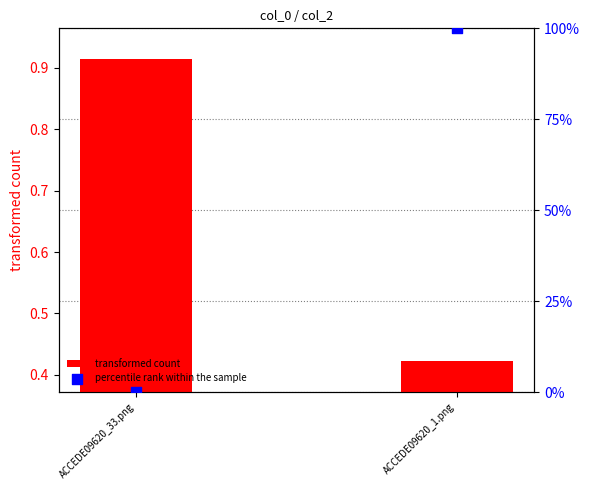

Which series contains the lowest Y value?

percentile rank within the sample